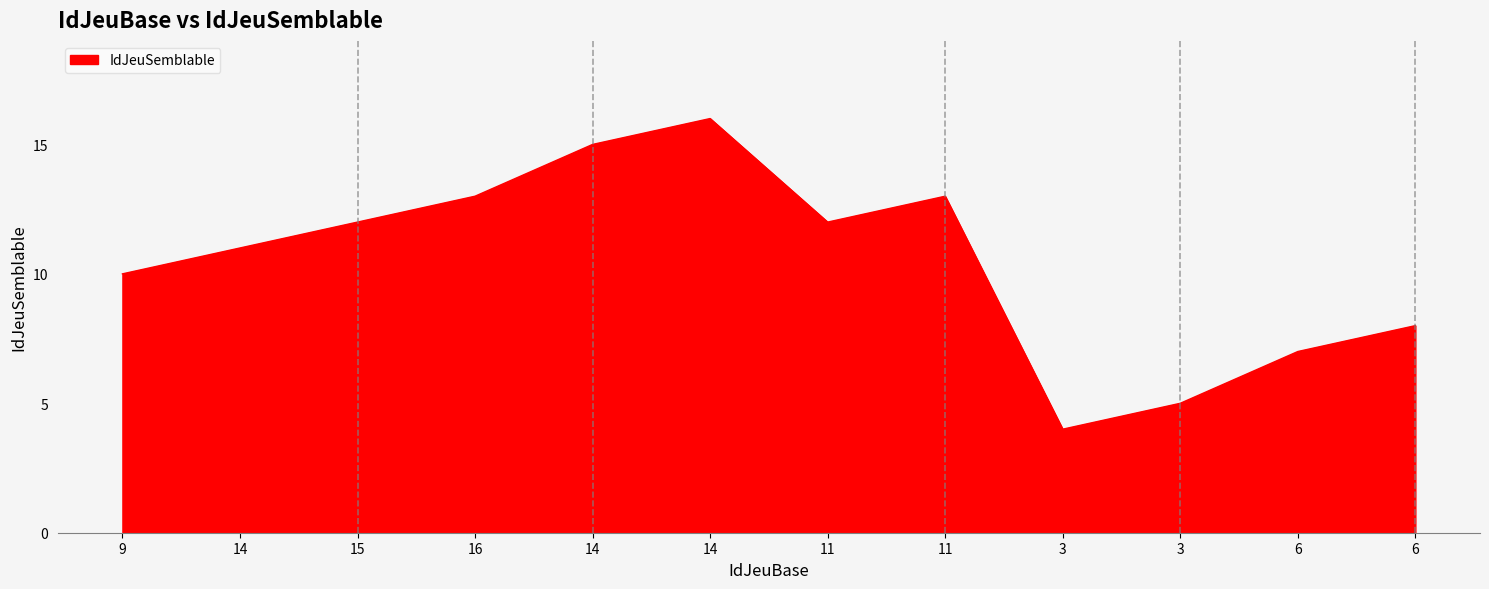

List the labels in order of value, smallest first.

3, 3, 6, 6, 9, 14, 15, 11, 16, 11, 14, 14